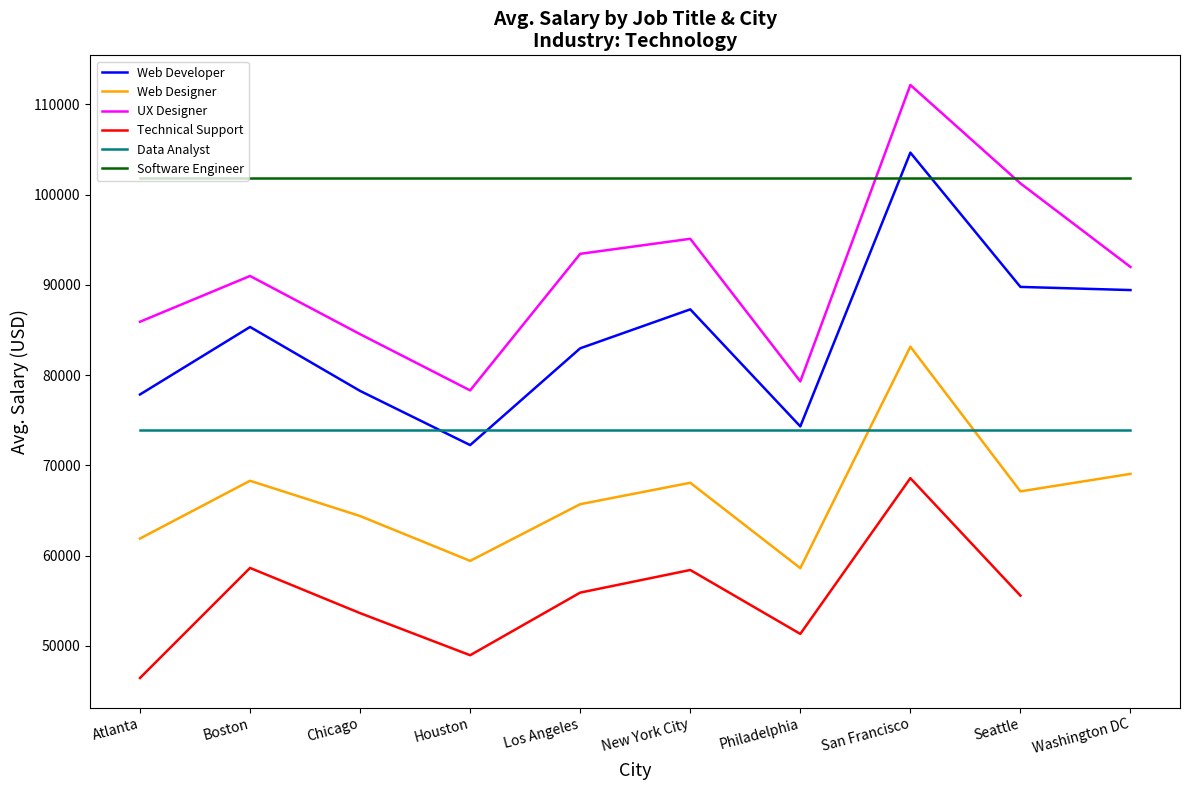

At which category does the chart reach its minimum across all series?

Atlanta